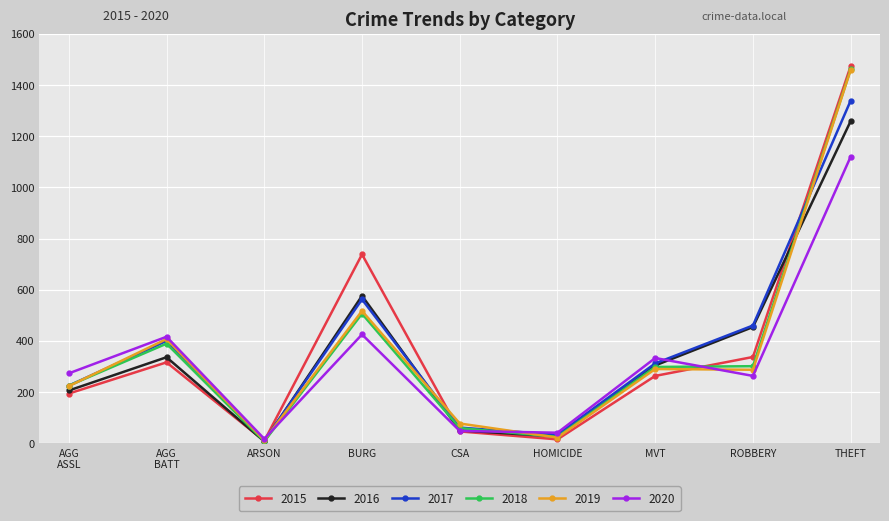

Where is the first local minimum for 2019?

ARSON